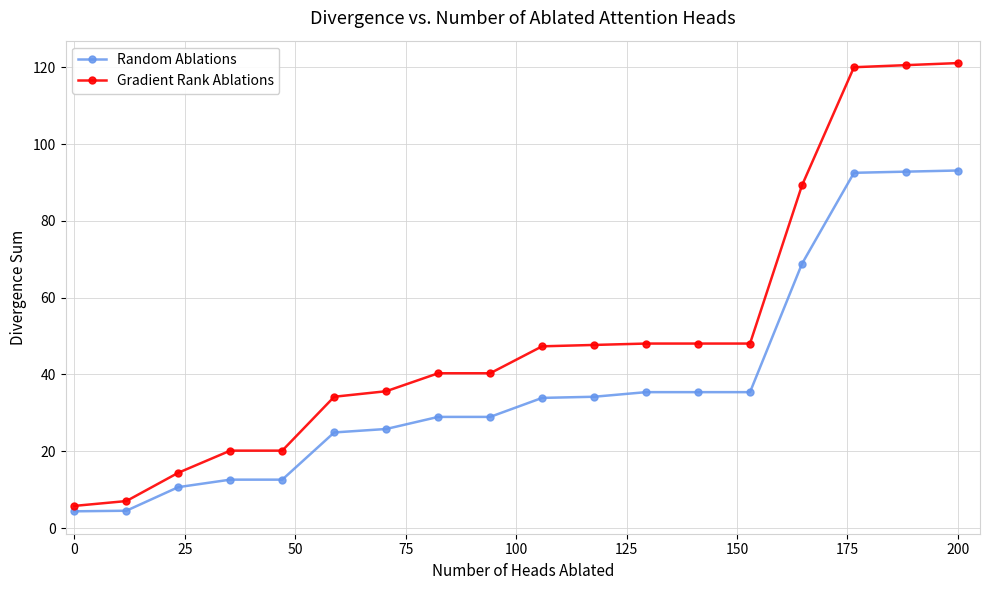

Rank the series by their maximum value, from highest to lowest.

Gradient Rank Ablations, Random Ablations